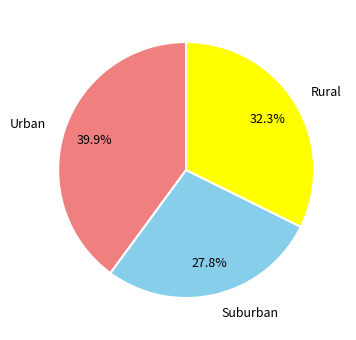

Rank the categories by value from lowest to highest.

Suburban, Rural, Urban